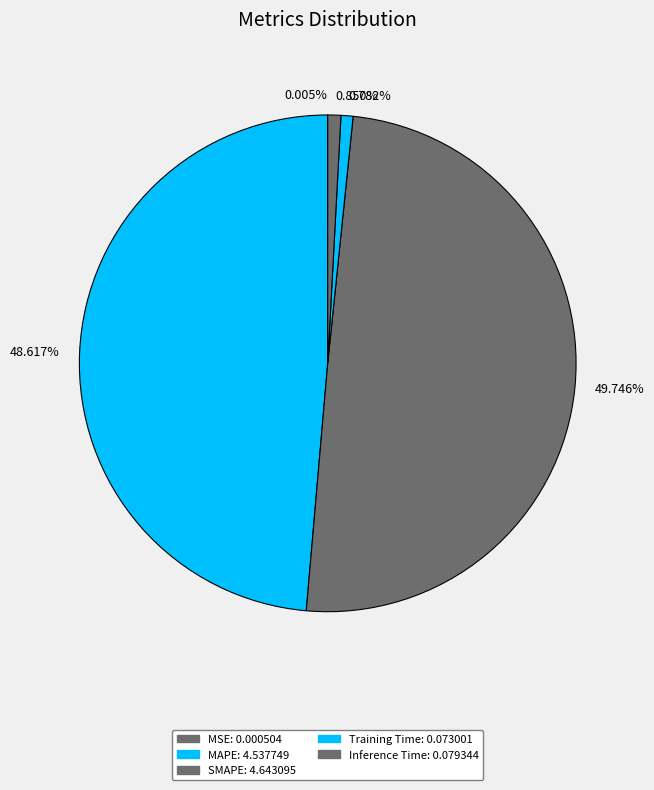

Does 0.850% account for over 50% of the chart?

No